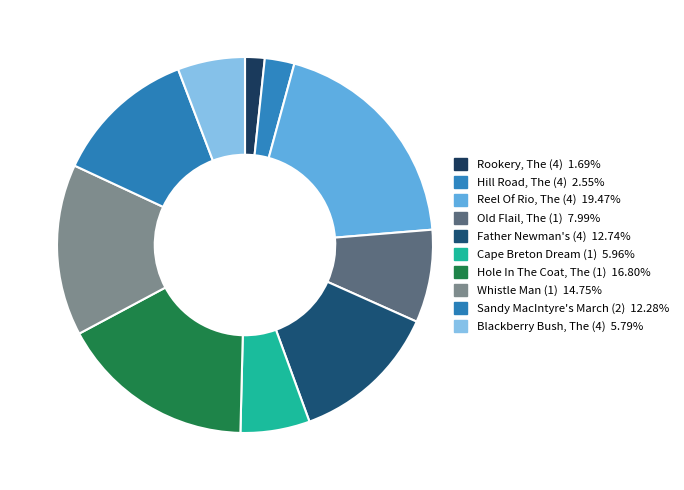

How many segments does this pie chart have?

10